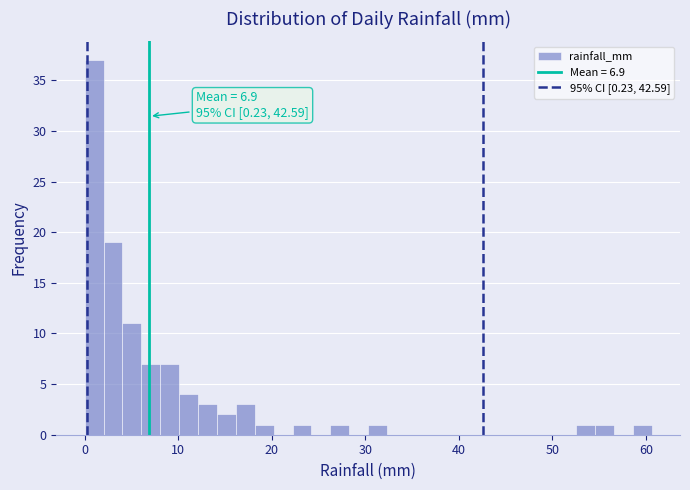

Around what value on the x-axis is the tallest bar? Give the approximate position of its centre, as read against the axis.

1